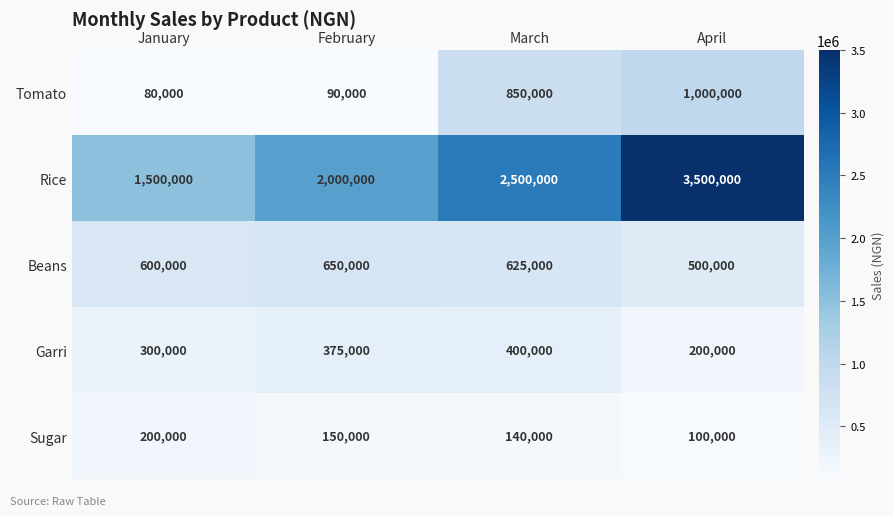

The Garri series shows 300000 at January. True or false?

True